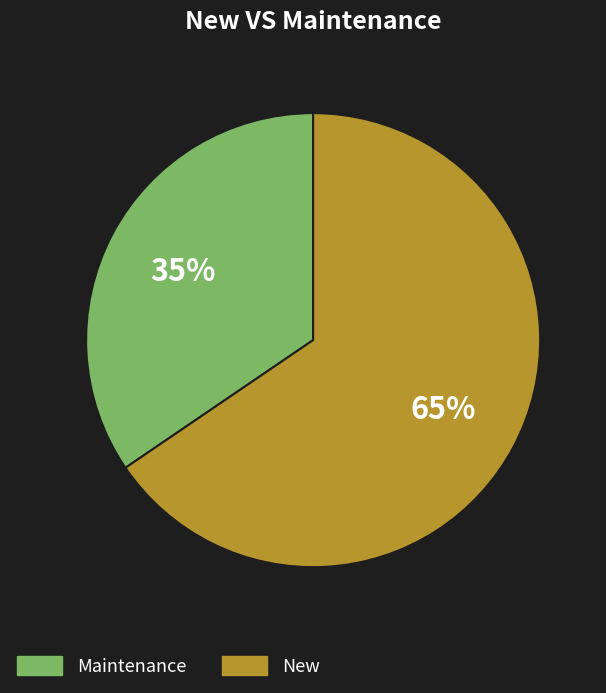

To the nearest percent, what is the average slice percentage?

50%